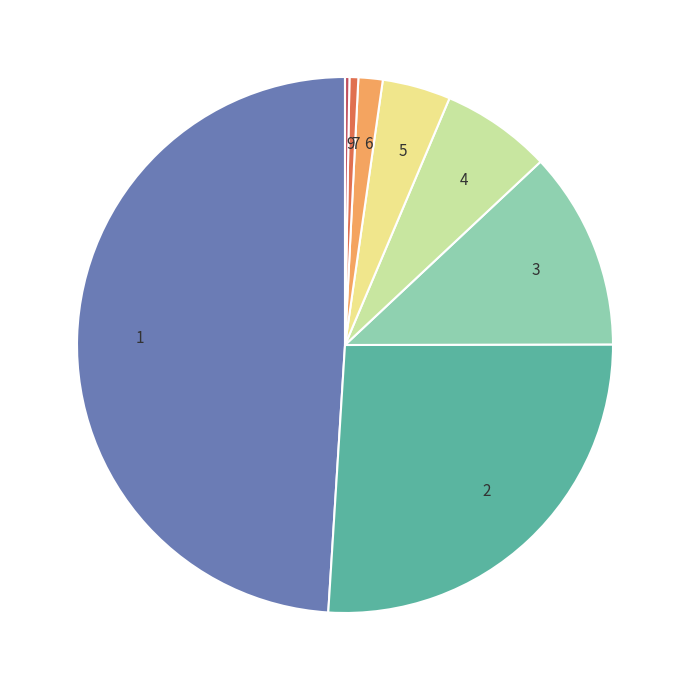

Combined, do 1 and 3 account for over 50%?

Yes